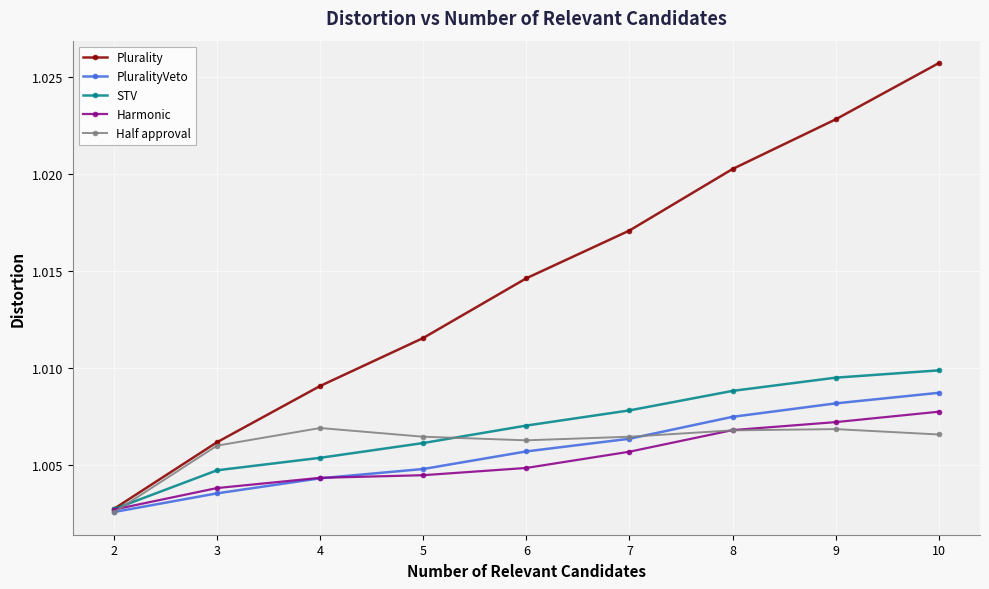

List the labels in order of Plurality value, smallest first.

2, 3, 4, 5, 6, 7, 8, 9, 10